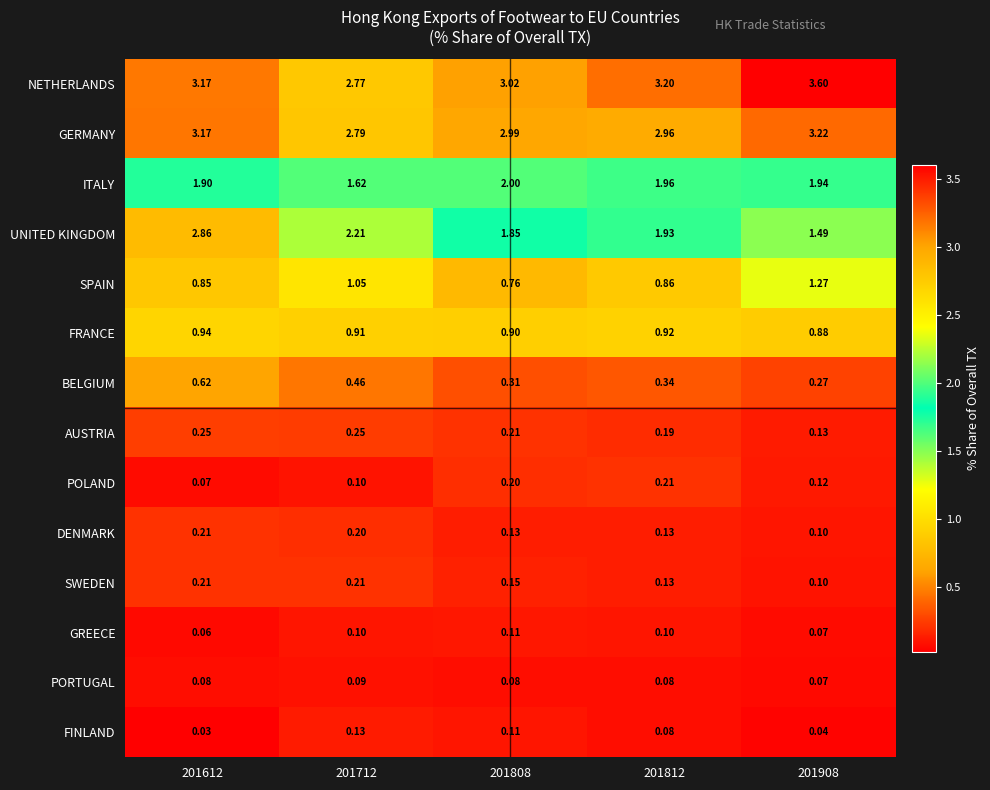

Which series has the widest spread of values?

UNITED KINGDOM